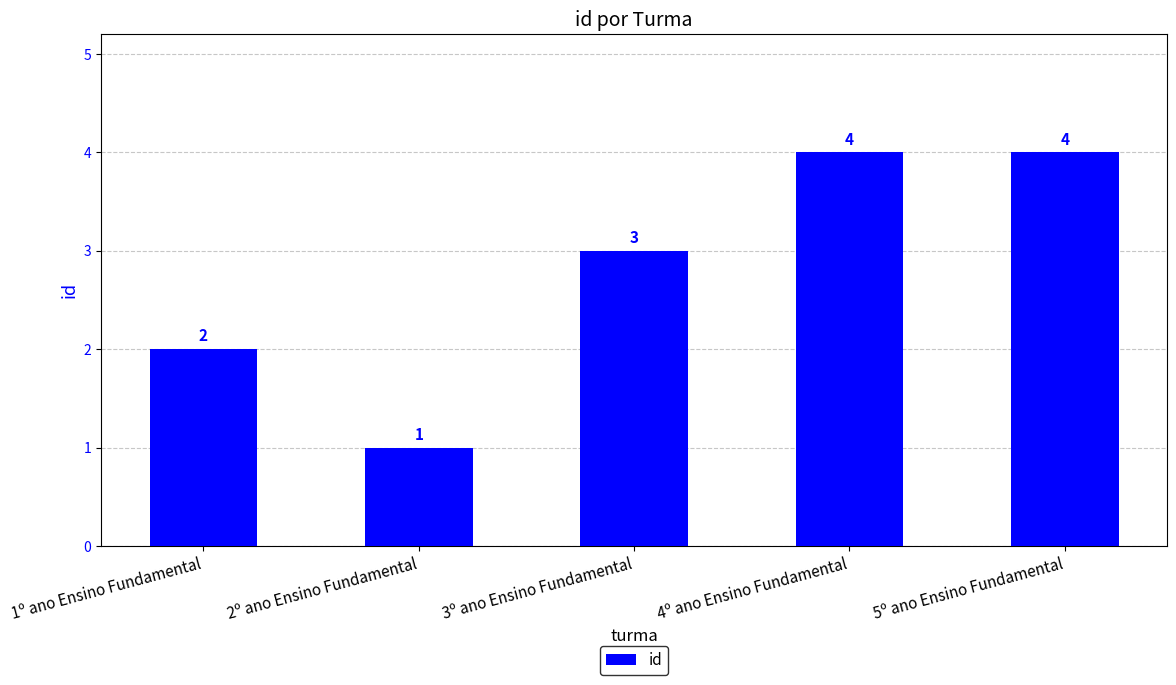

Approximately how many times larger is the value at 5º ano Ensino Fundamental compared to 4º ano Ensino Fundamental?

1.0